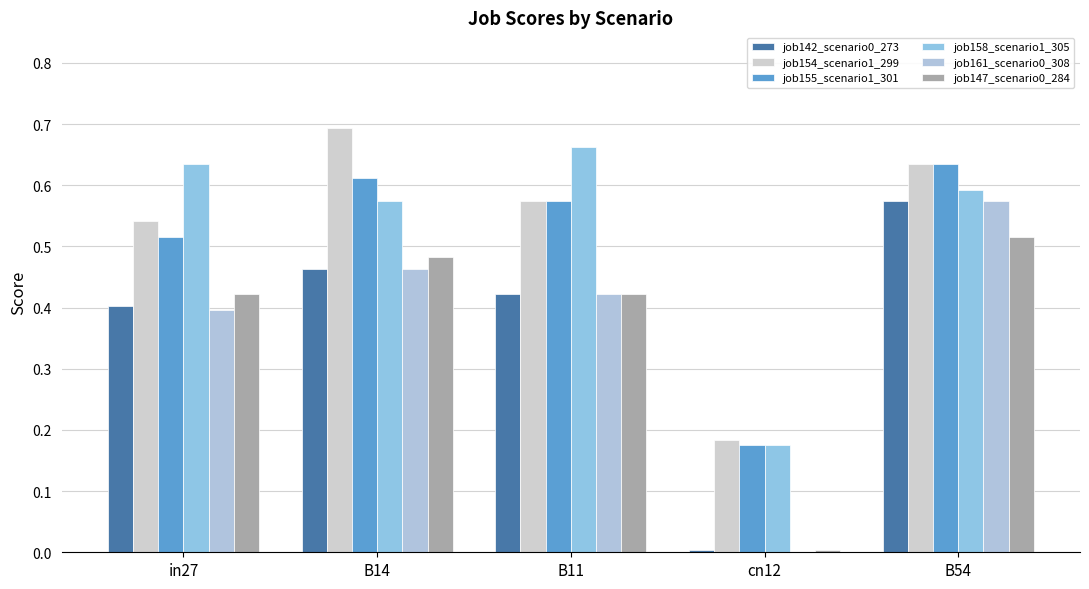

Which category has the lowest value in the job158_scenario1_305 series?

cn12